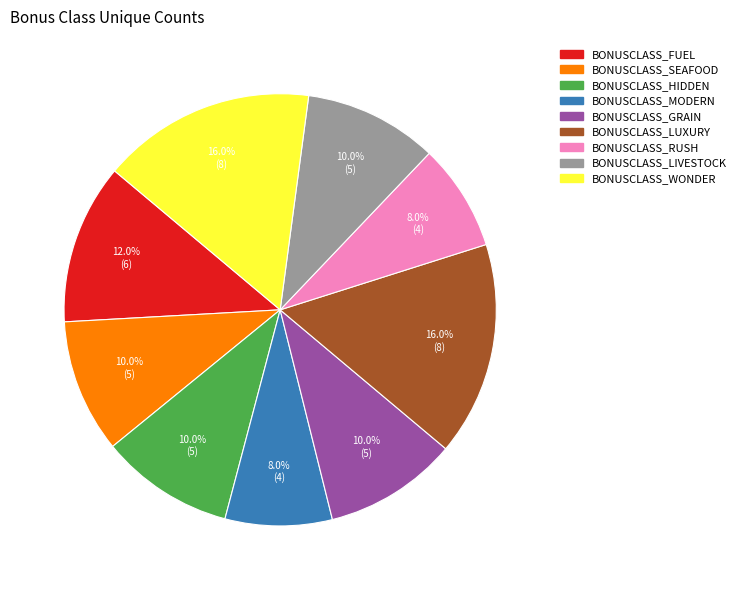

Does BONUSCLASS_SEAFOOD account for over 50% of the chart?

No